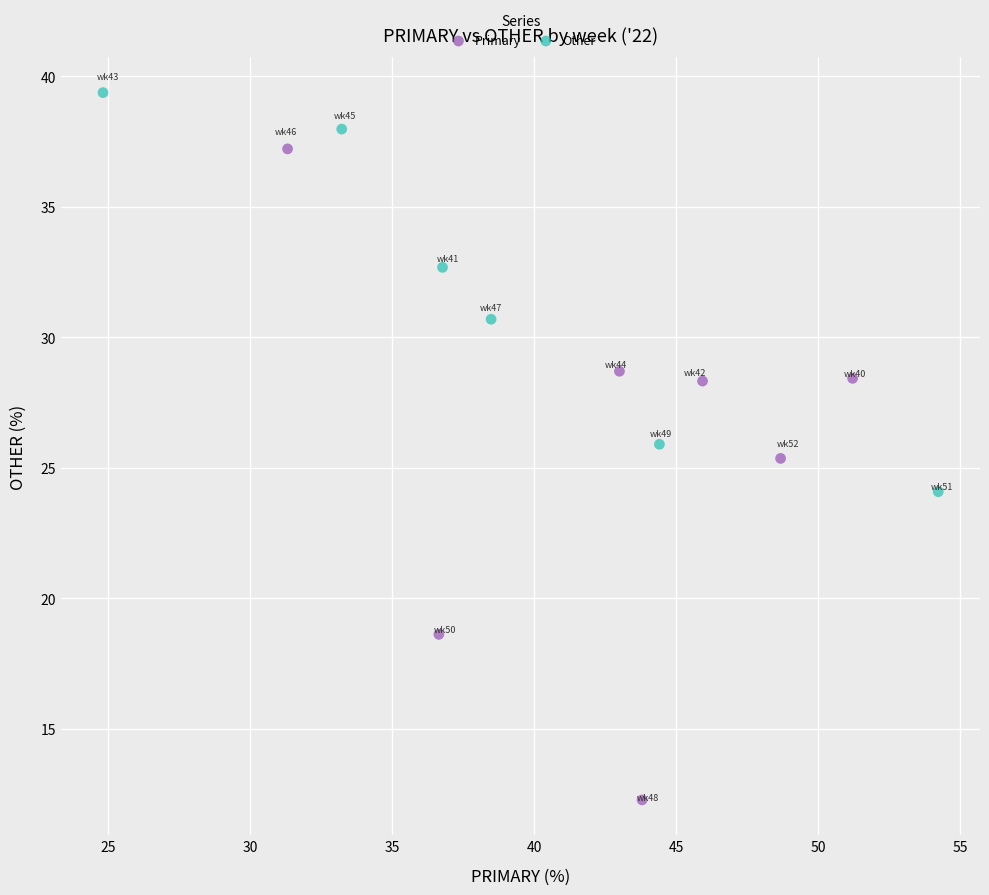

Which series has the largest Y range (max minus min)?

Primary